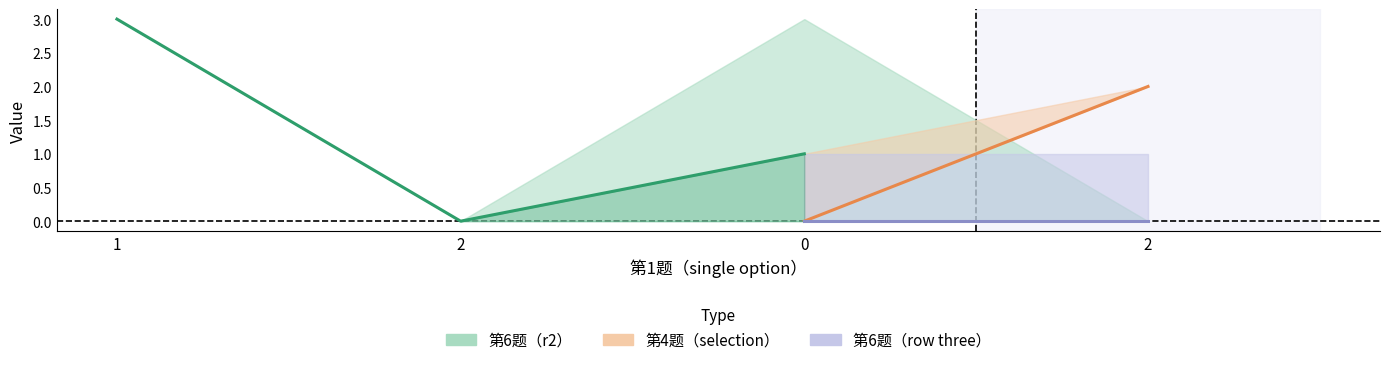

Which series changed the most between 1 and 2?

第6题（r2）